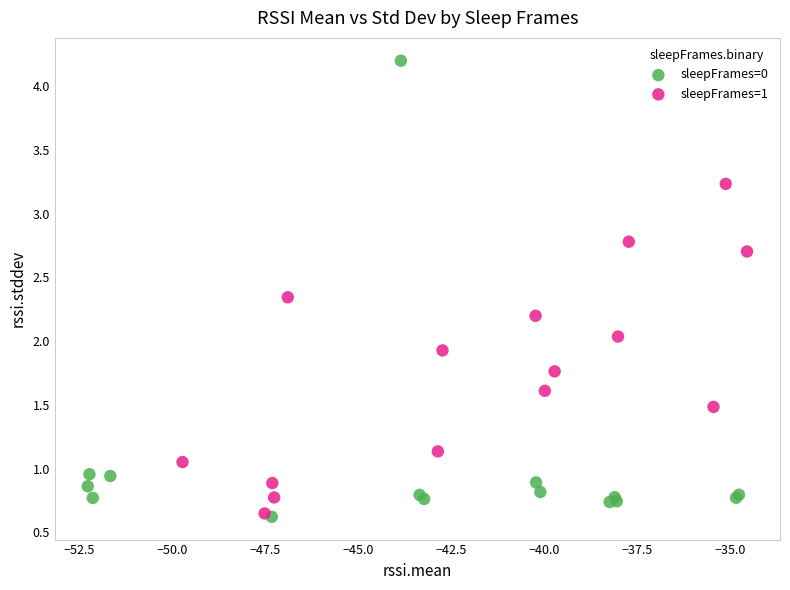

Which series contains the highest Y value?

sleepFrames=0